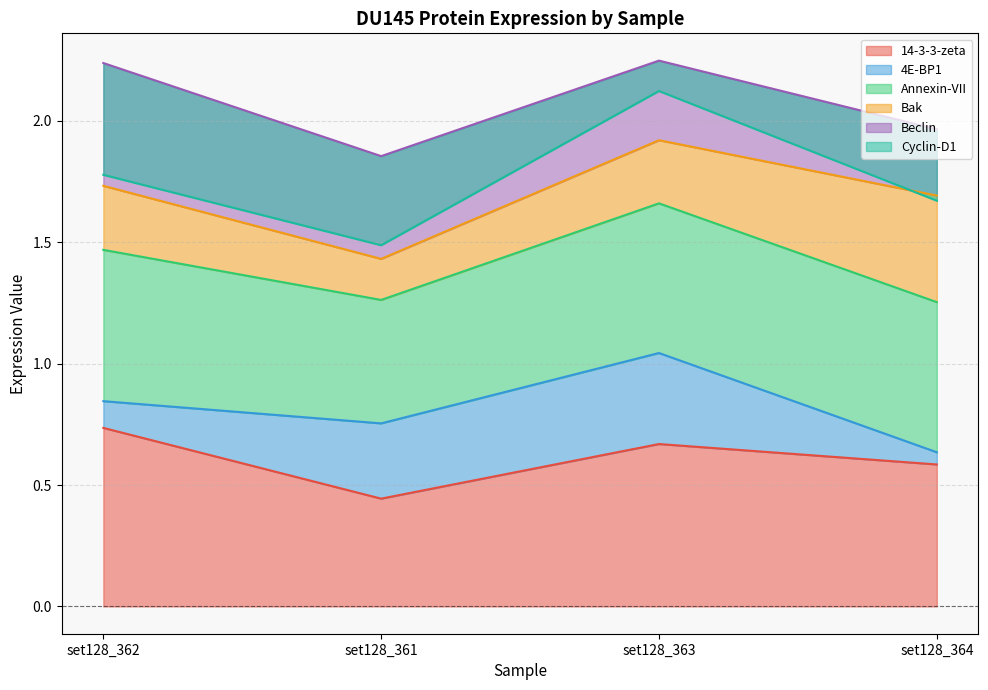

The value of 14-3-3-zeta at set128_362 is 0.3. True or false?

False